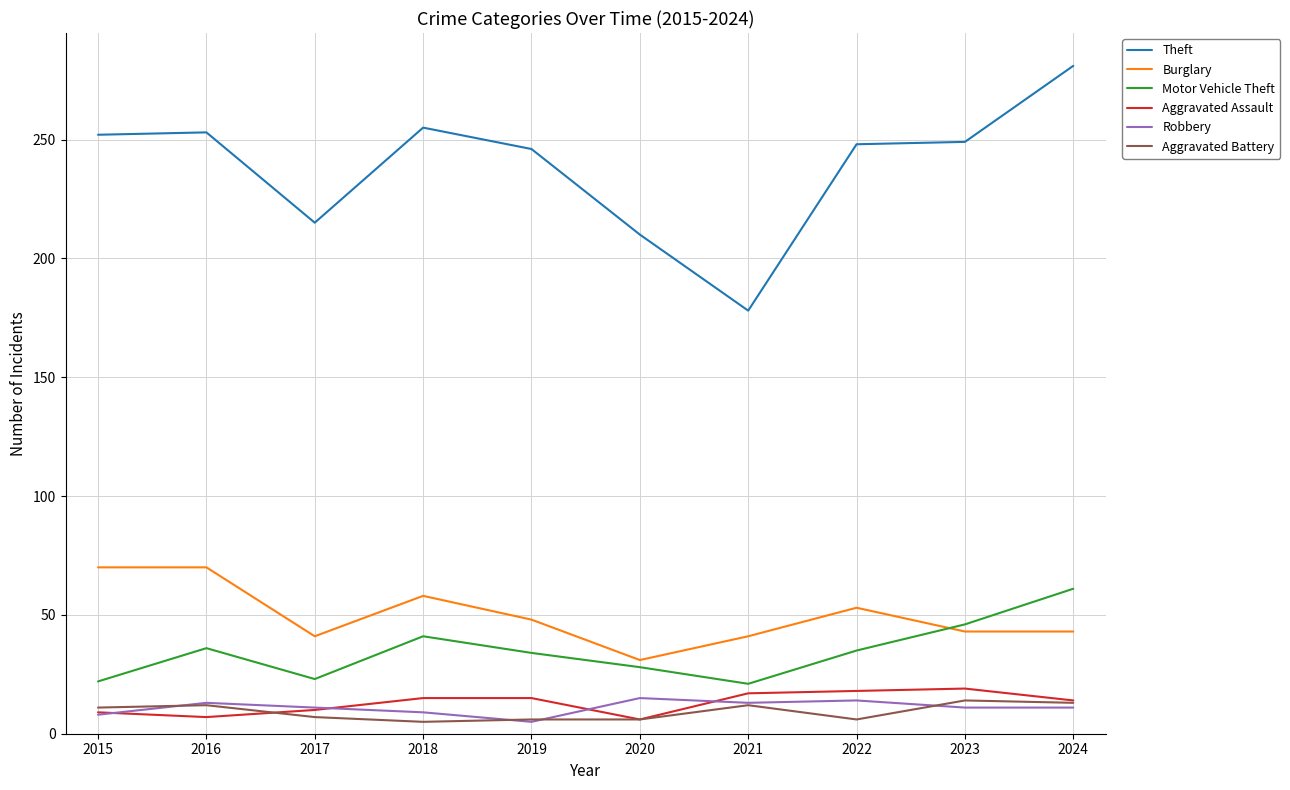

Which series has the largest total across all categories?

Theft